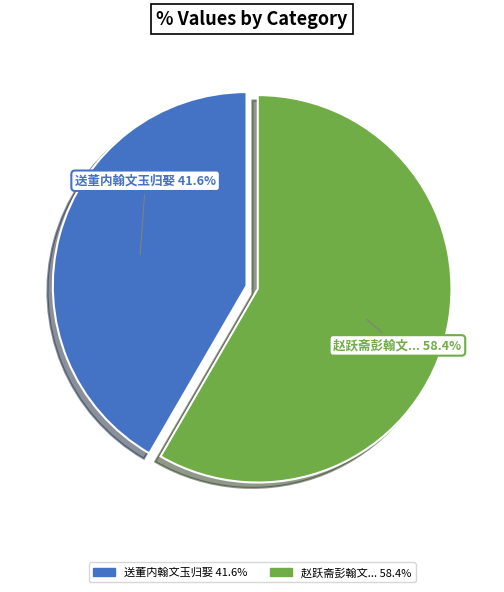

Does any single category account for the majority?

Yes